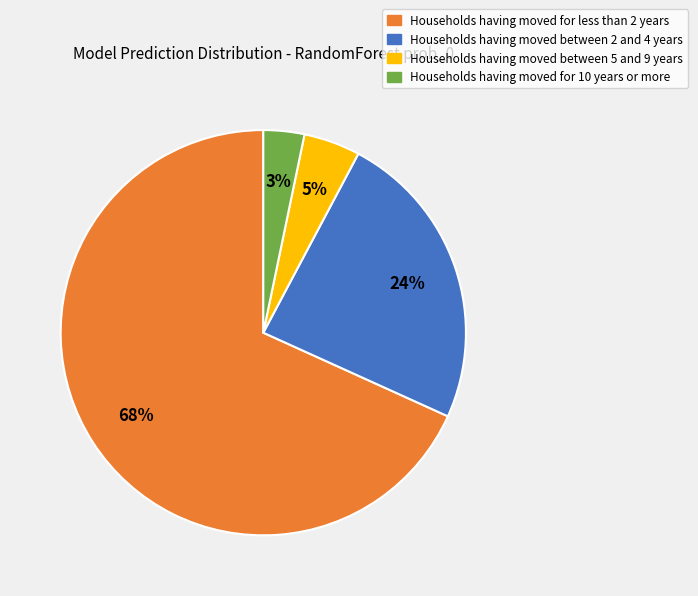

Is there any slice that represents more than half of the pie?

Yes